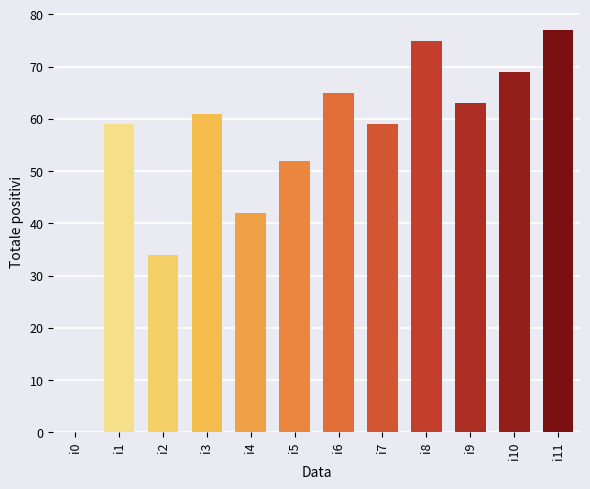

Reading left to right, what are all the values shown in this chart?

0	59	34	61	42	52	65	59	75	63	69	77